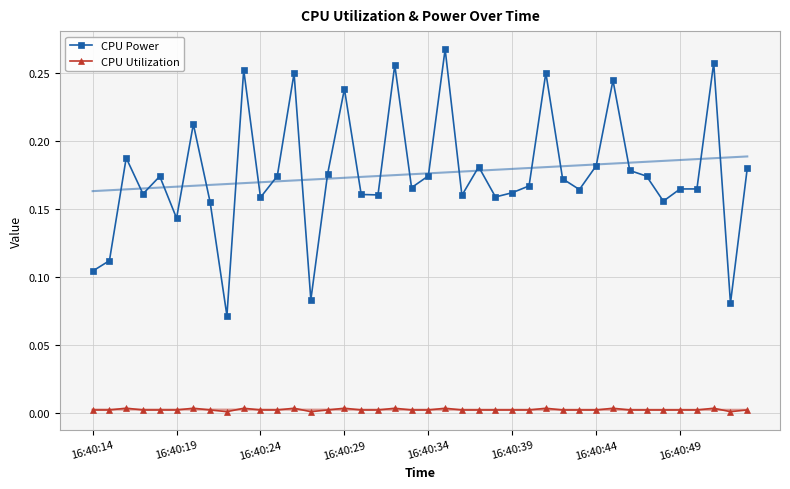

How many data points does each series have?

40